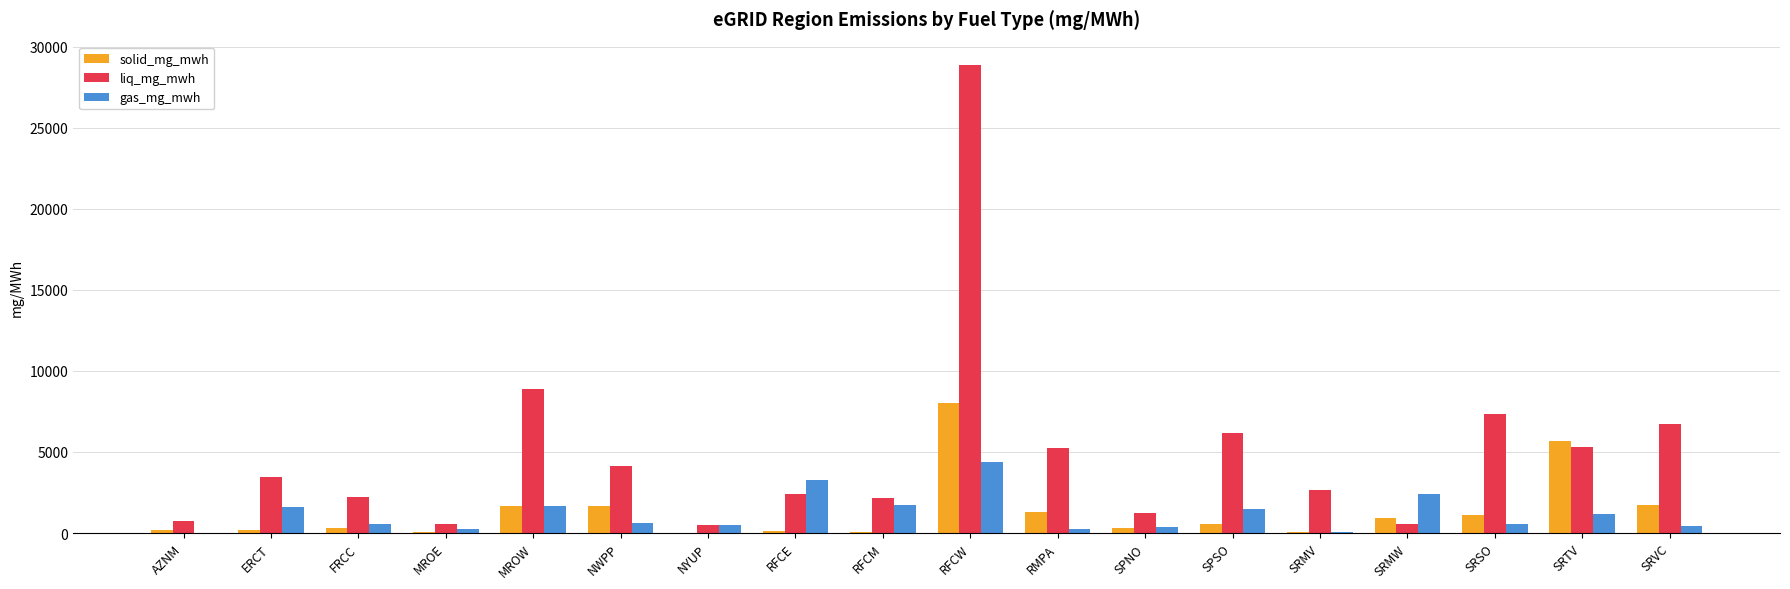

What is the average value of the solid_mg_mwh series?

1328.4